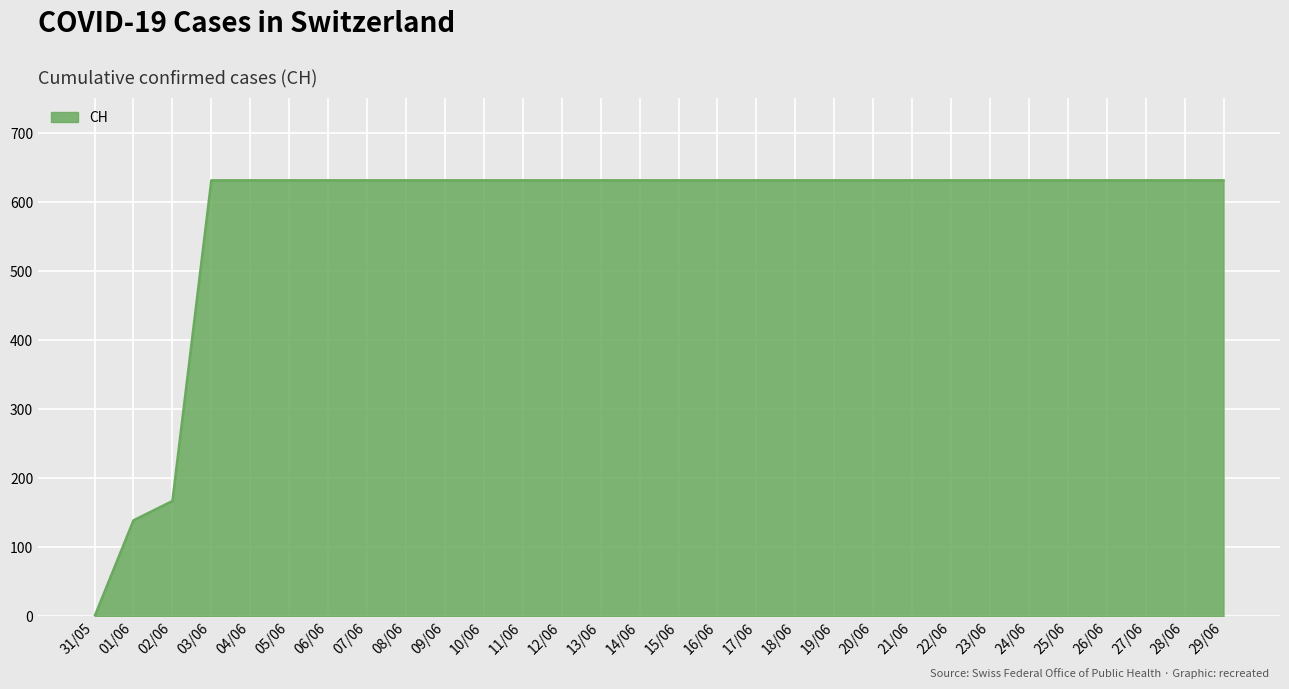

Is it true that the value at 11/06 is 631?

True